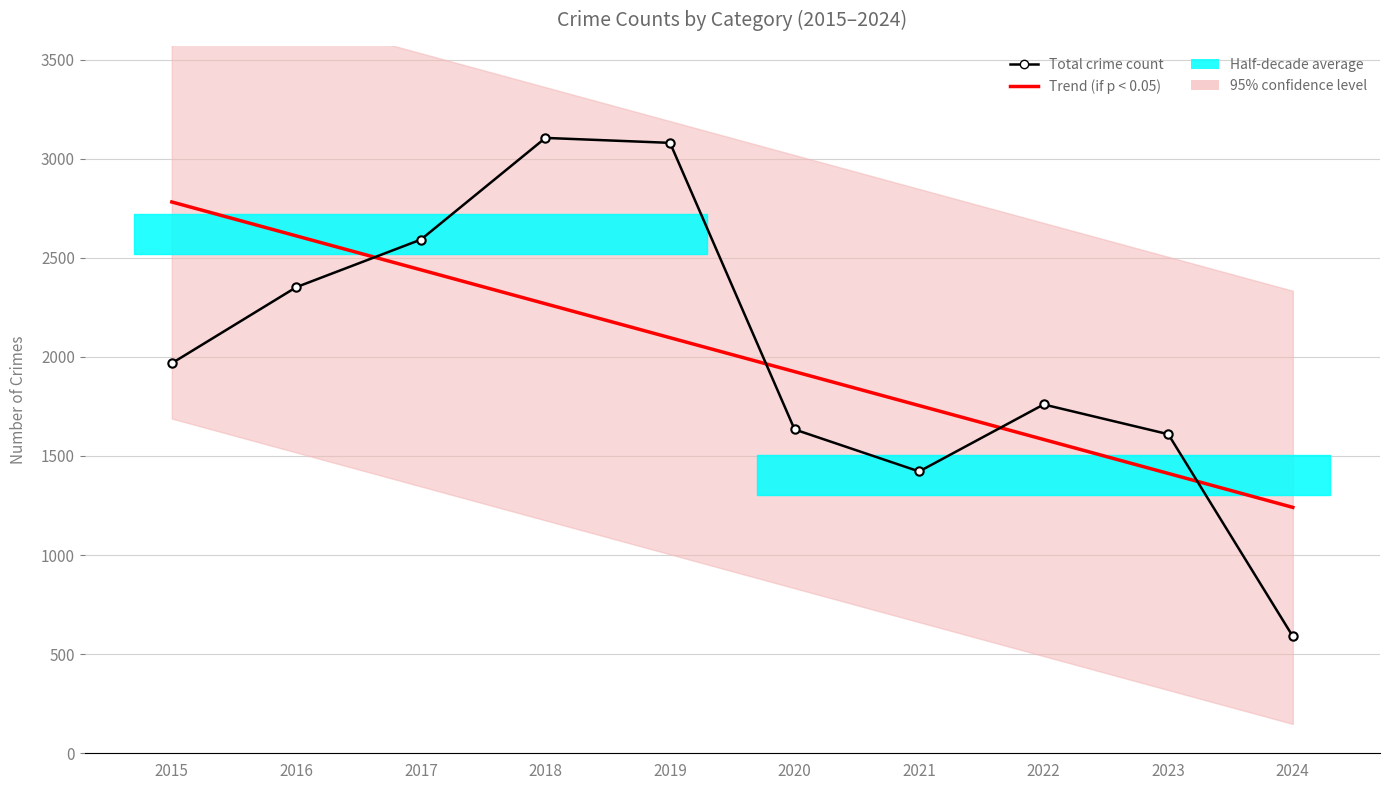

At 2021, list the series in order from smallest to largest.

Total crime count, Trend (if p < 0.05)